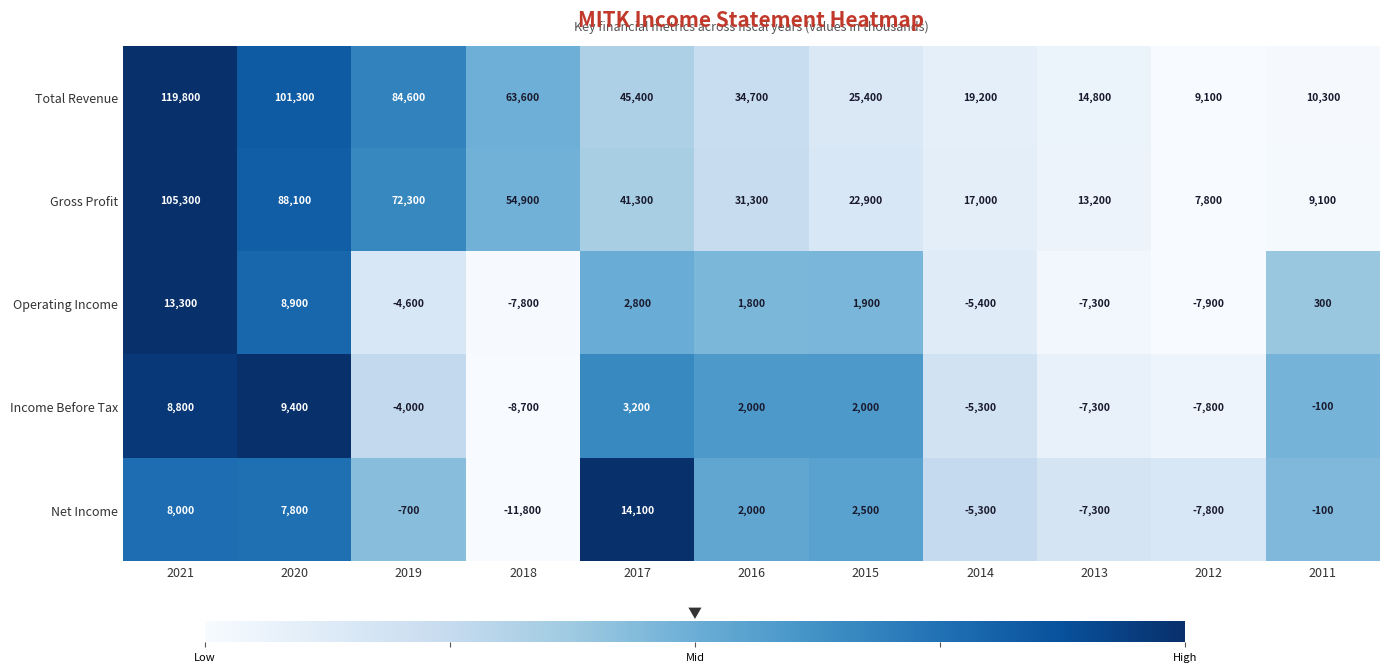

At 2017, list the series in order from largest to smallest.

Total Revenue, Gross Profit, Net Income, Income Before Tax, Operating Income